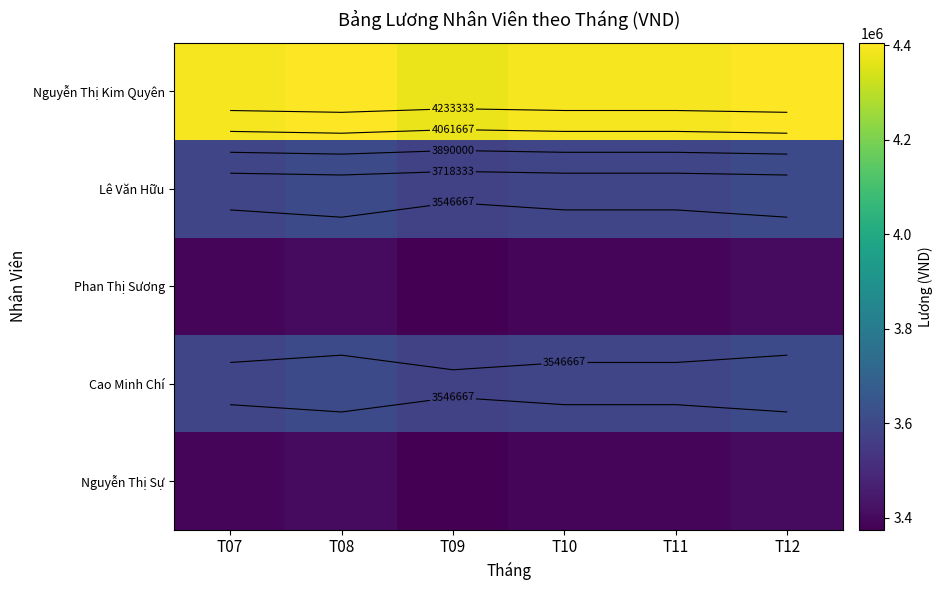

What is the difference between the second highest and second lowest values in the Nguyễn Thị Sự series?

15000